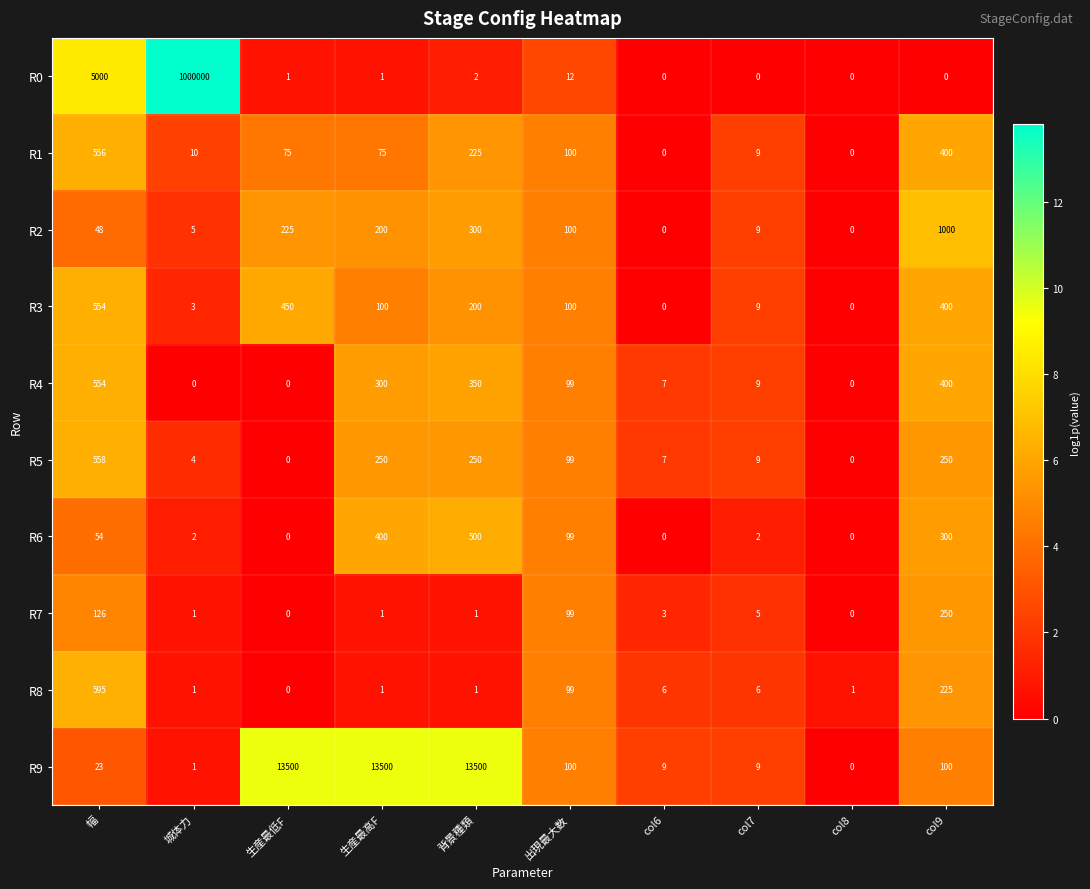

How many categories are shown in the chart?

10